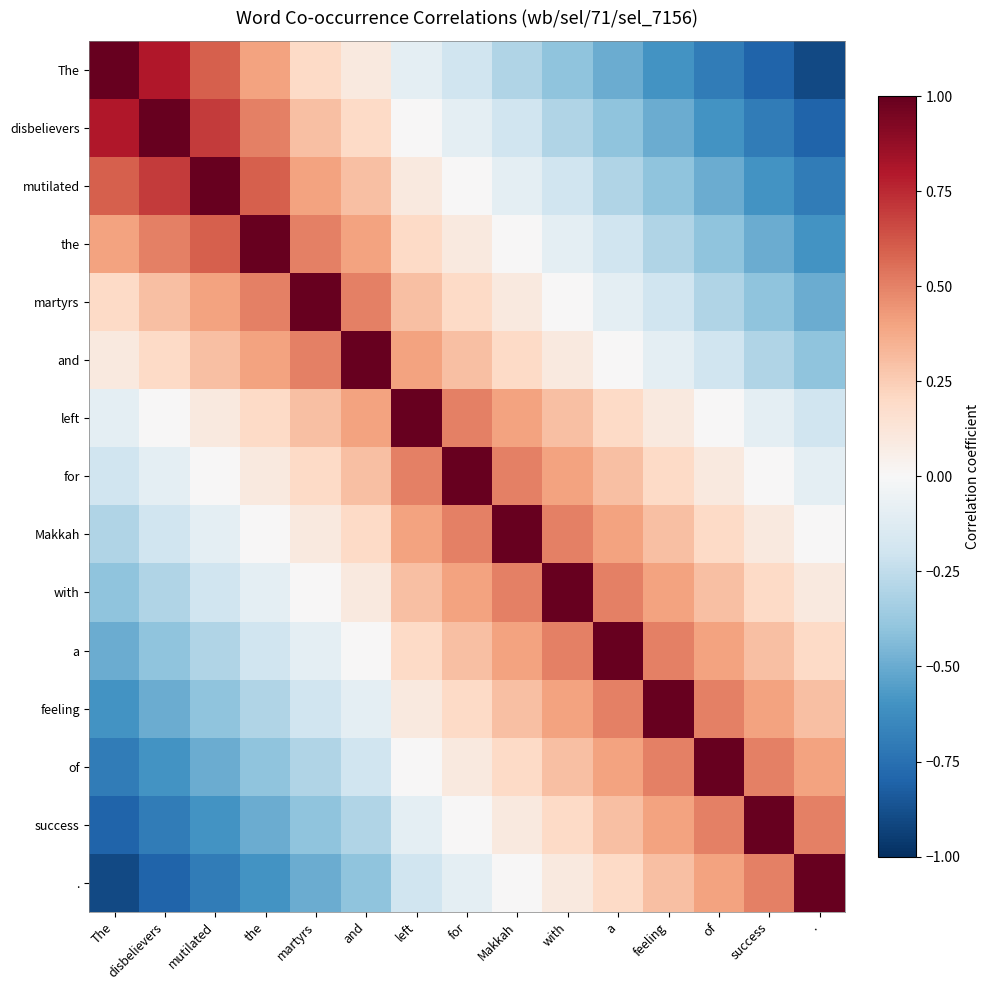

Which has a higher value, disbelievers or for?

disbelievers